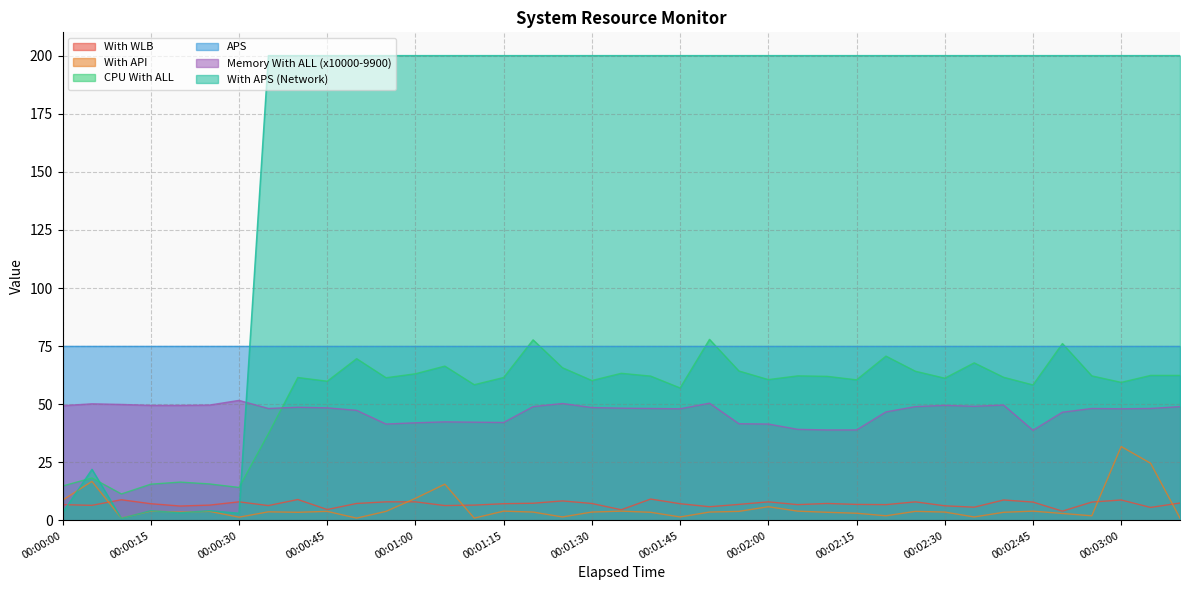

Is the value of With WLB at 00:01:45 greater than the value of With API at 00:00:30?

Yes